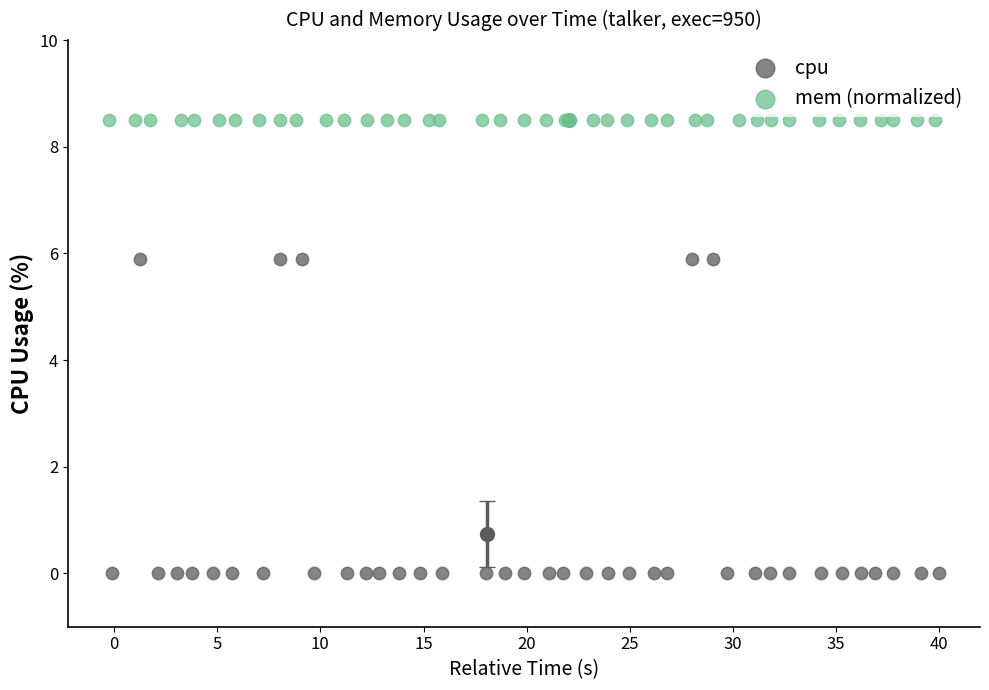

What are all the series names shown in the legend?

cpu, mem (normalized)